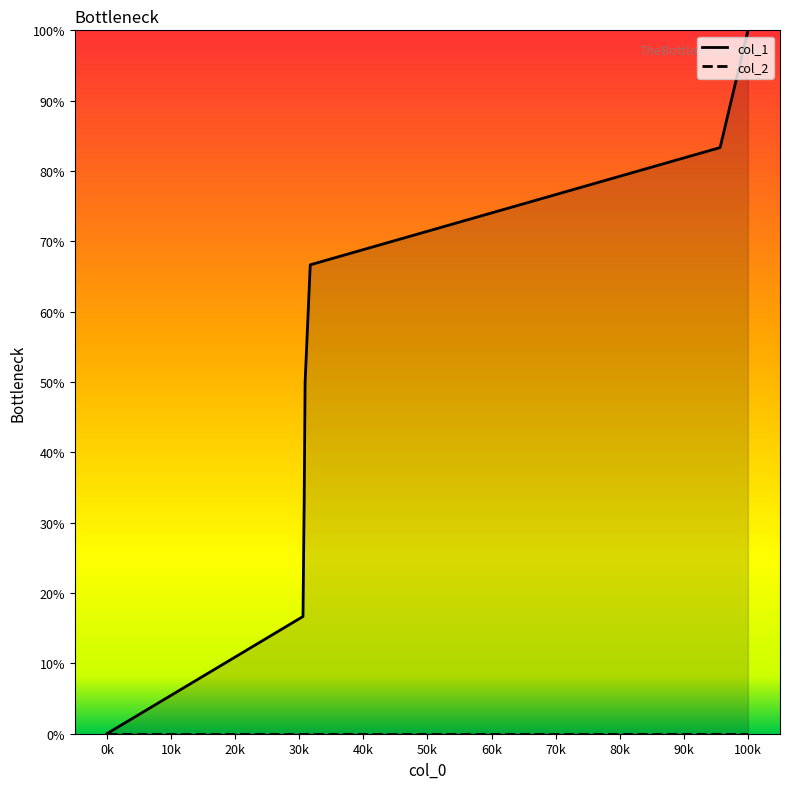

Reading left to right, extract all data points from this chart.

0.0	16.7	33.3	50.0	66.7	83.3	100.0